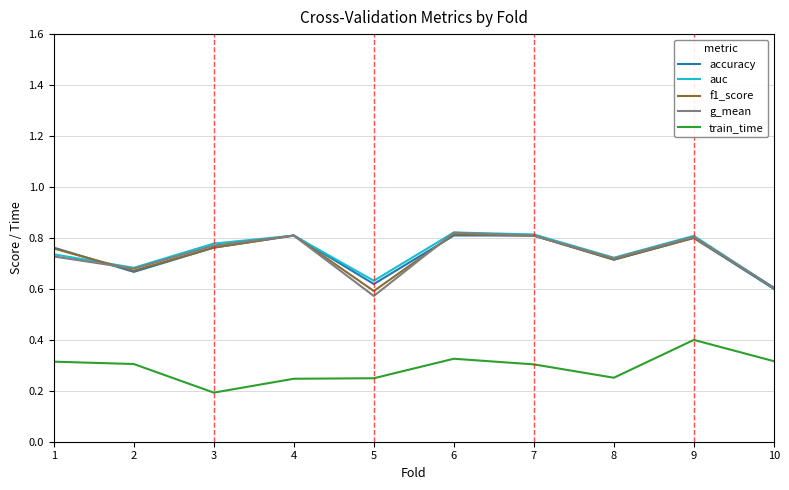

Is it true that auc equals 0.8 at 4?

True